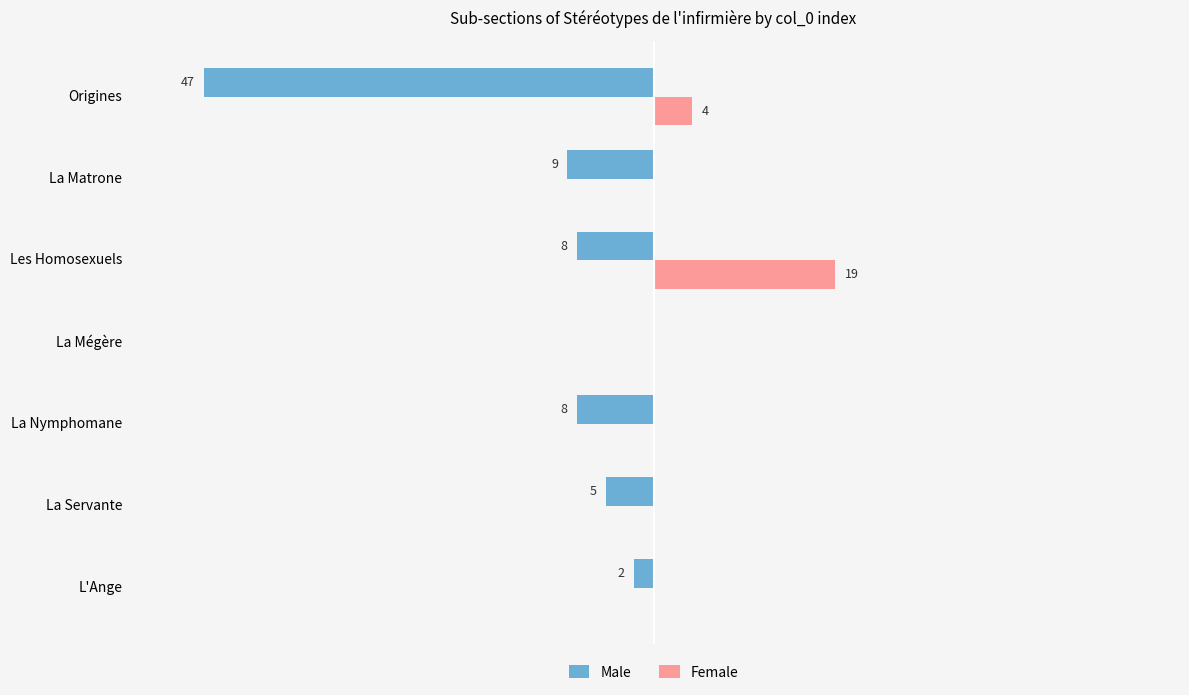

What are all the series names shown in the legend?

Male, Female